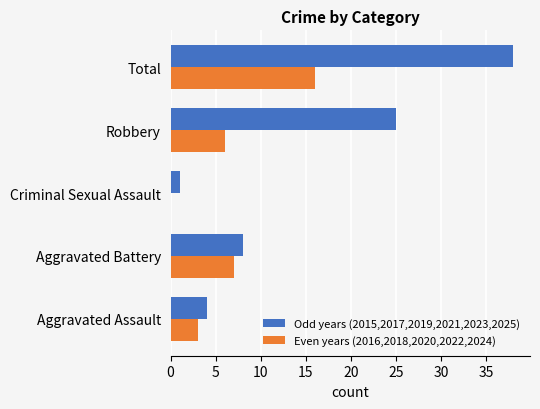

True or false: Odd years (2015,2017,2019,2021,2023,2025) has a value of 38 at Total.

True